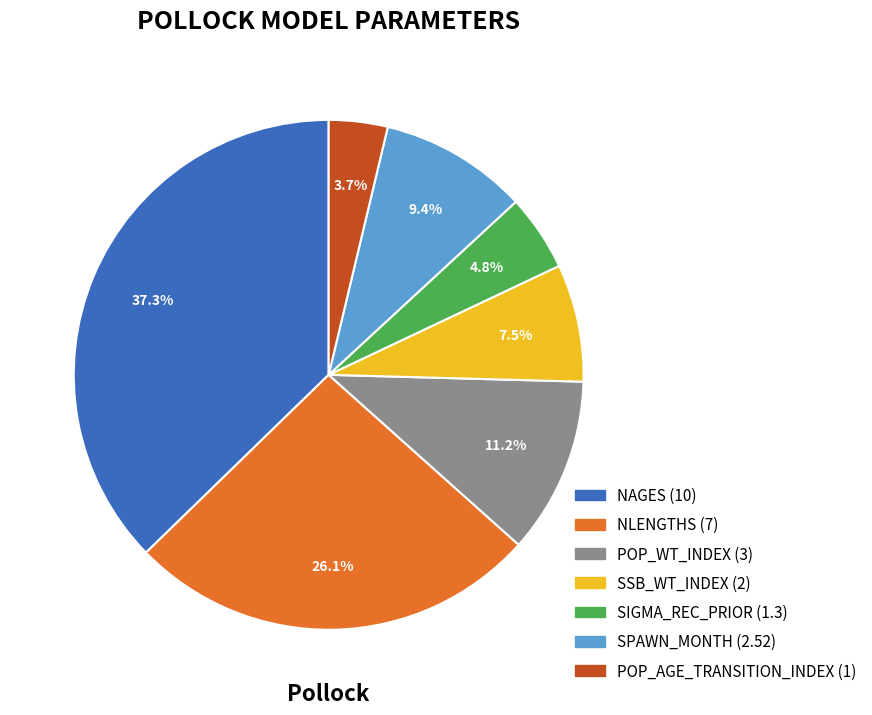

Is there a majority slice in this chart?

No